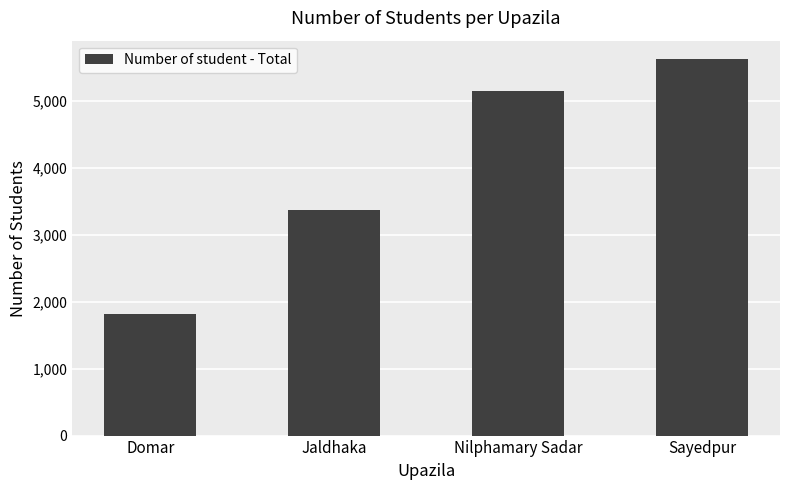

Does the chart contain any negative values?

No